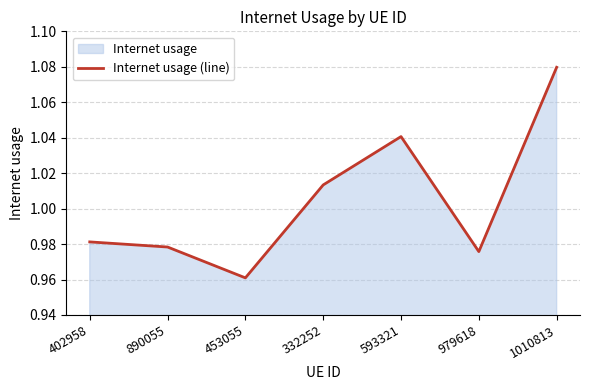

Between 453055 and 332252, which is larger?

332252